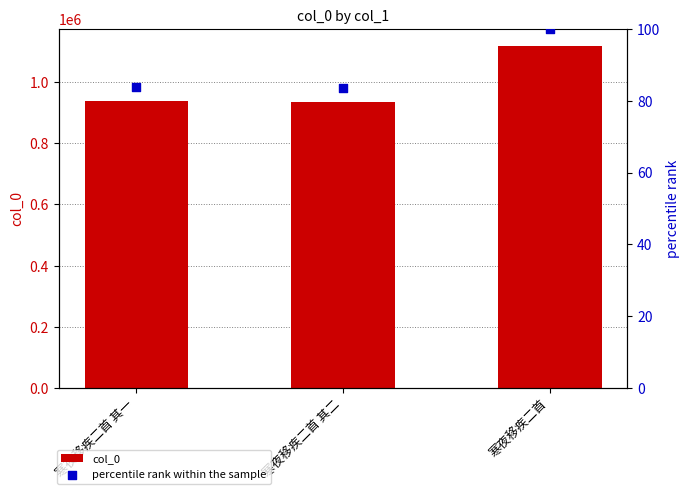

At how many categories does at least one series exceed 205502?

3